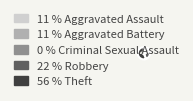

To the nearest percent, what is the difference between the Robbery and Aggravated Battery slice percentages?

11%